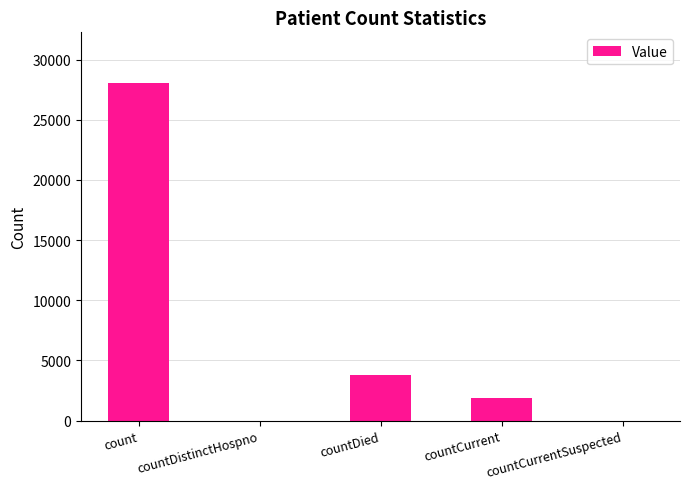

What is the sum of the values at countCurrentSuspected and countCurrent?

1842